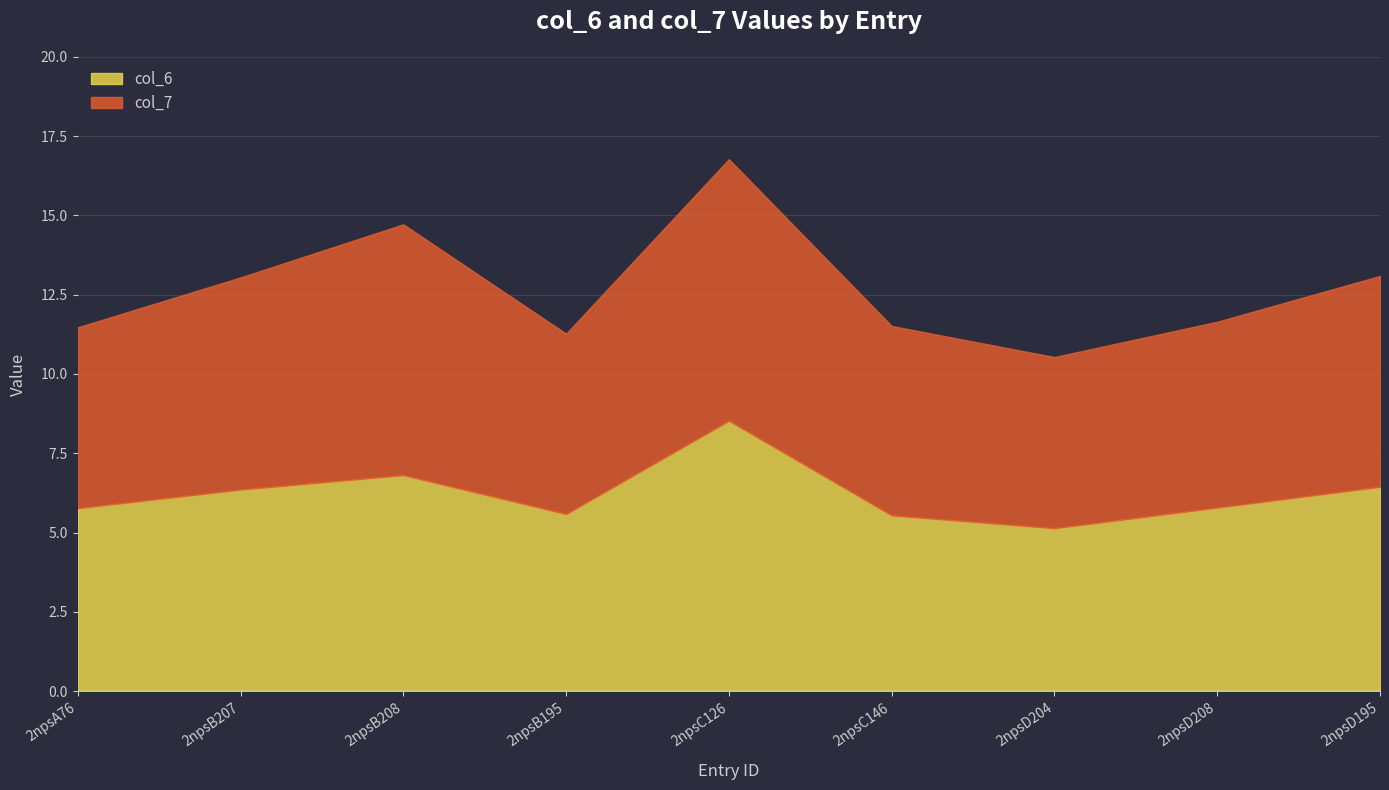

Which series changed the most between 2npsB208 and 2npsD208?

col_7